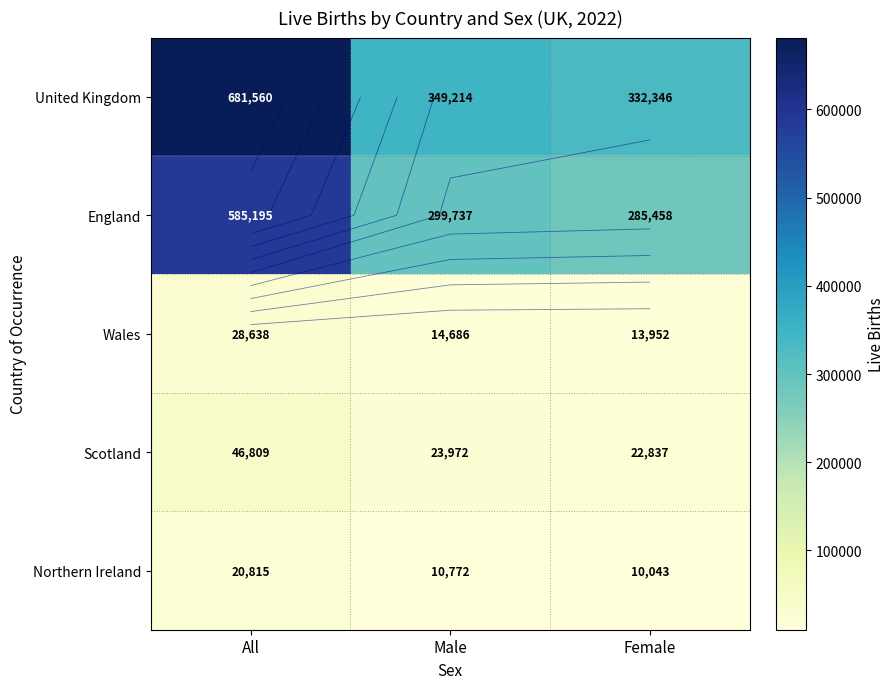

At which label is Northern Ireland closest to 15429?

Male